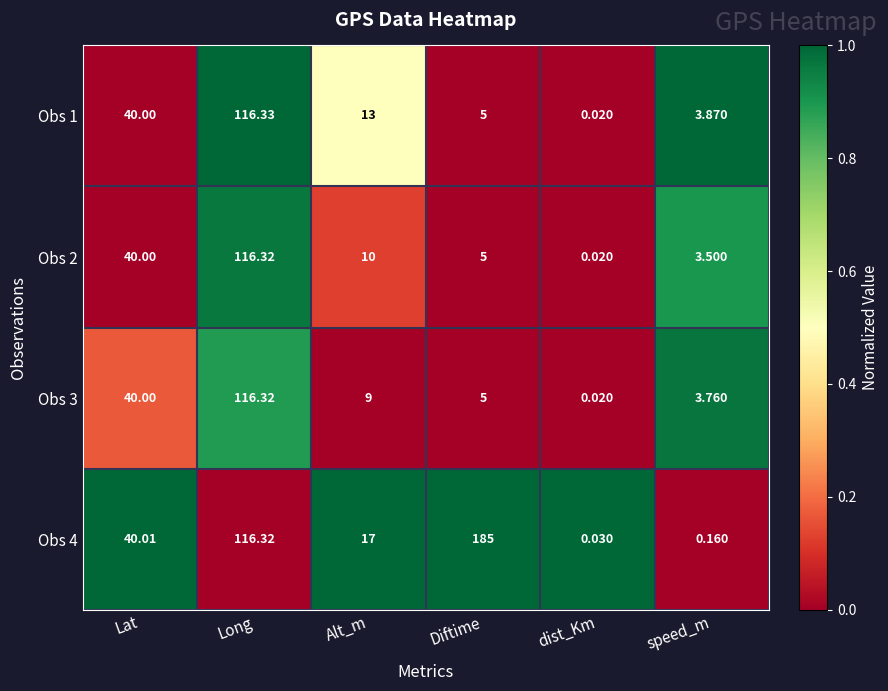

Count the number of categories in the chart.

6